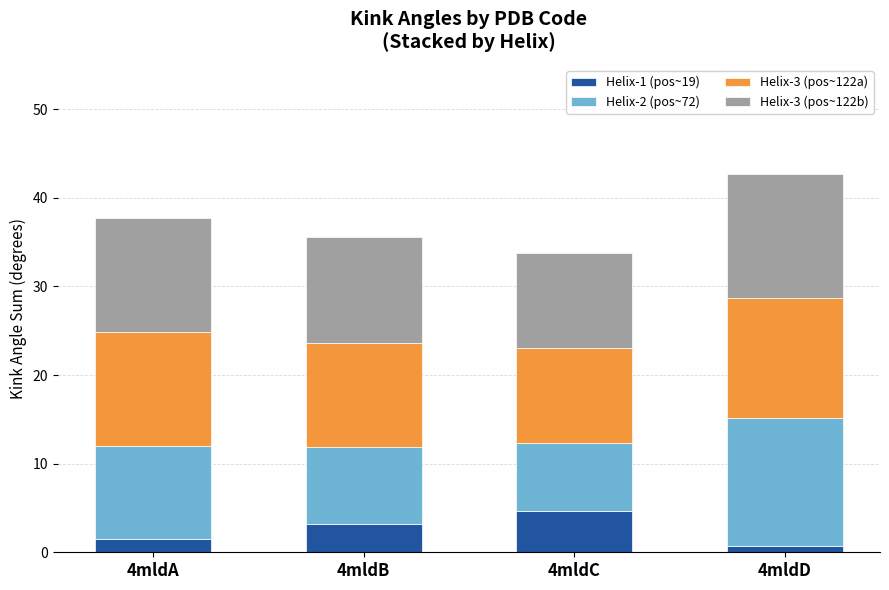

At which label does Helix-1 (pos~19) reach its peak?

4mldC